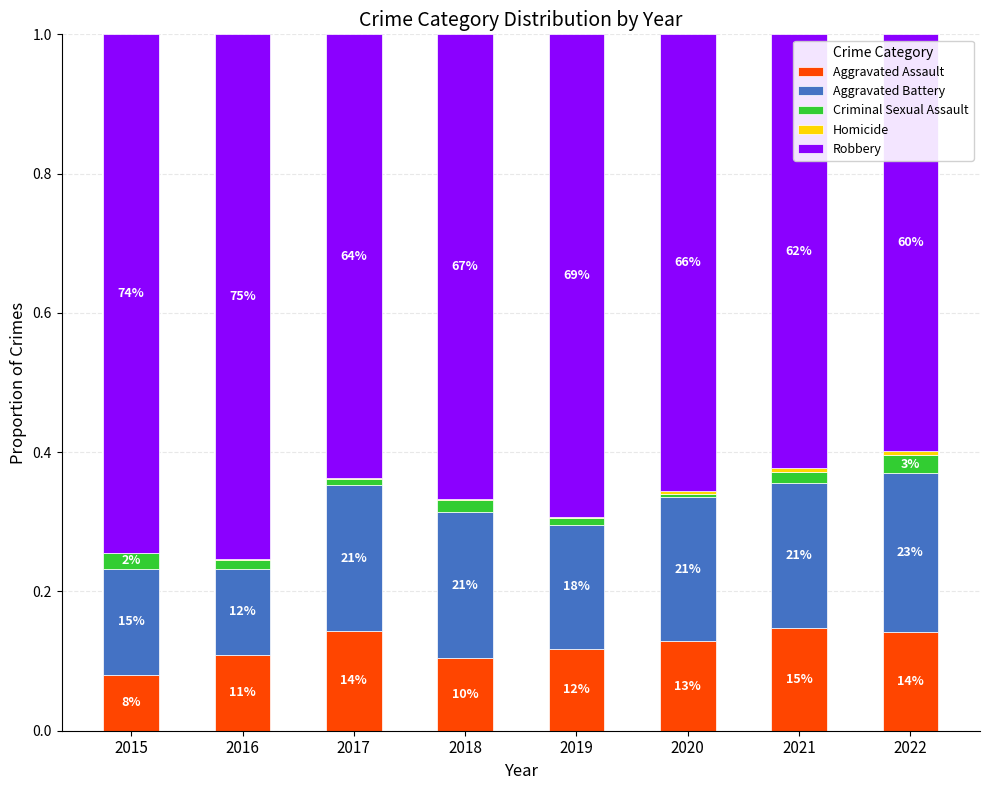

Are the bars grouped side by side (vs. stacked)?

No